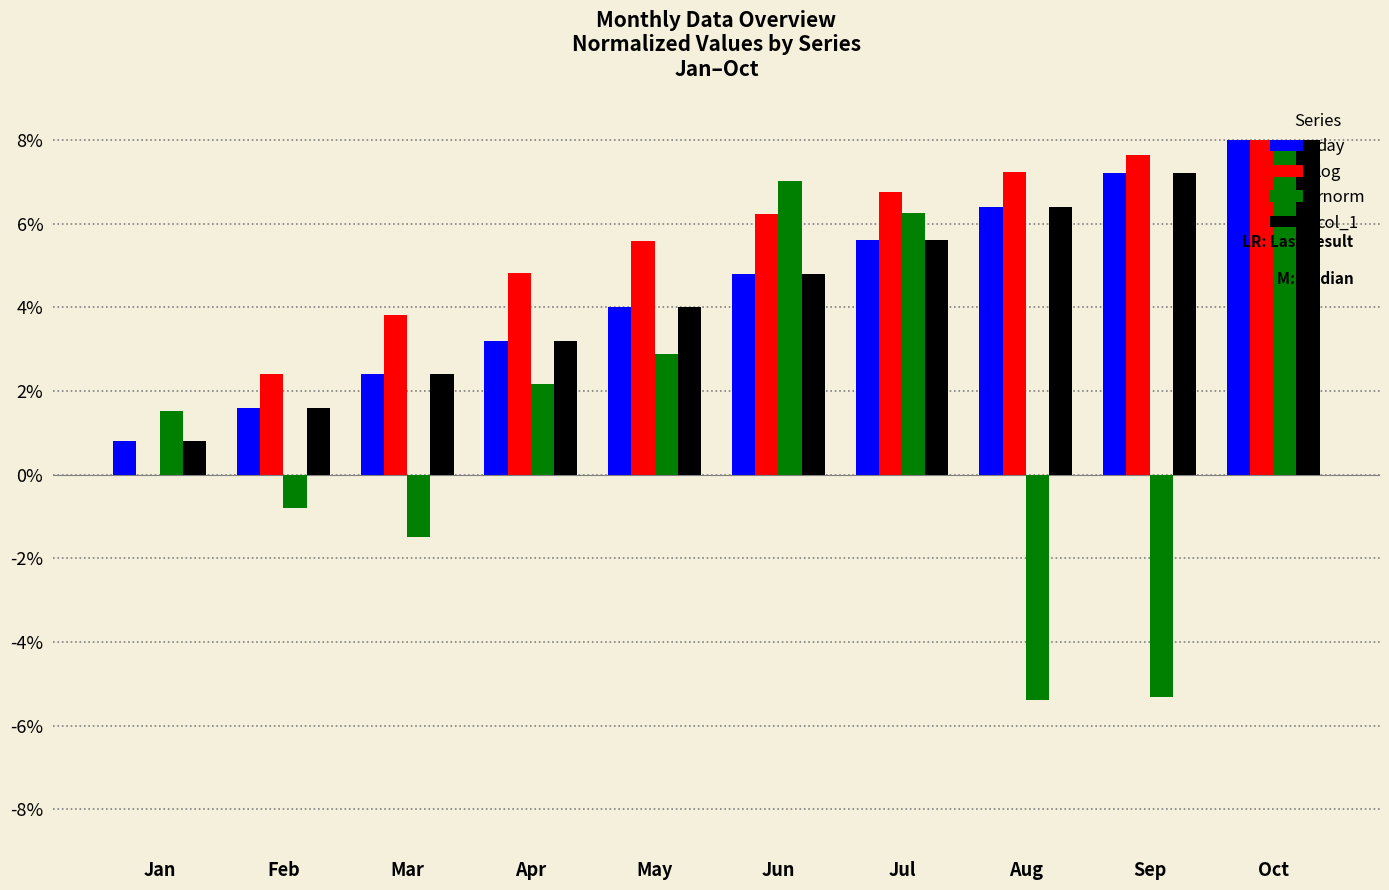

What is the sum of all rnorm values?

14.9